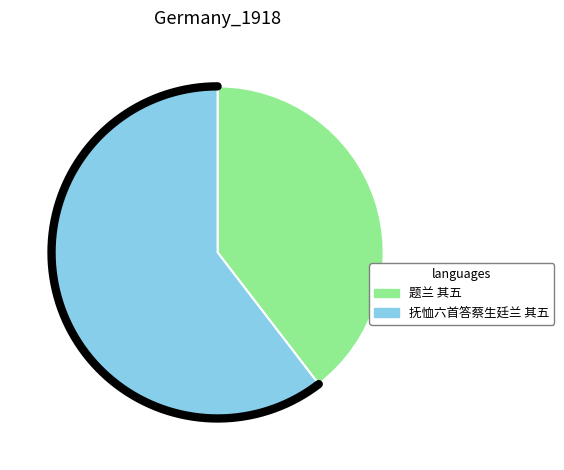

Which has a higher value, 题兰 其五 or 抚恤六首答蔡生廷兰 其五?

抚恤六首答蔡生廷兰 其五